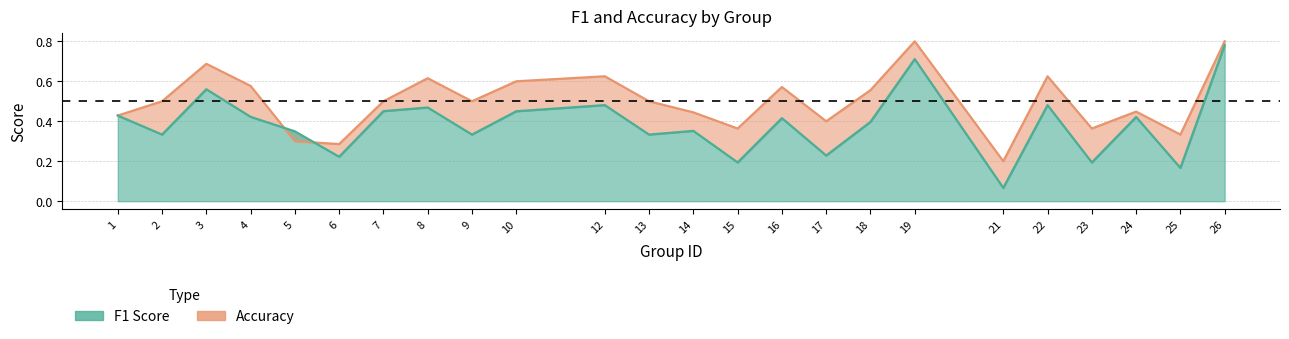

List the labels in order of accuracy value, largest first.

19, 26, 3, 12, 22, 8, 10, 4, 16, 18, 2, 7, 9, 13, 24, 14, 1, 17, 15, 23, 25, 5, 6, 21